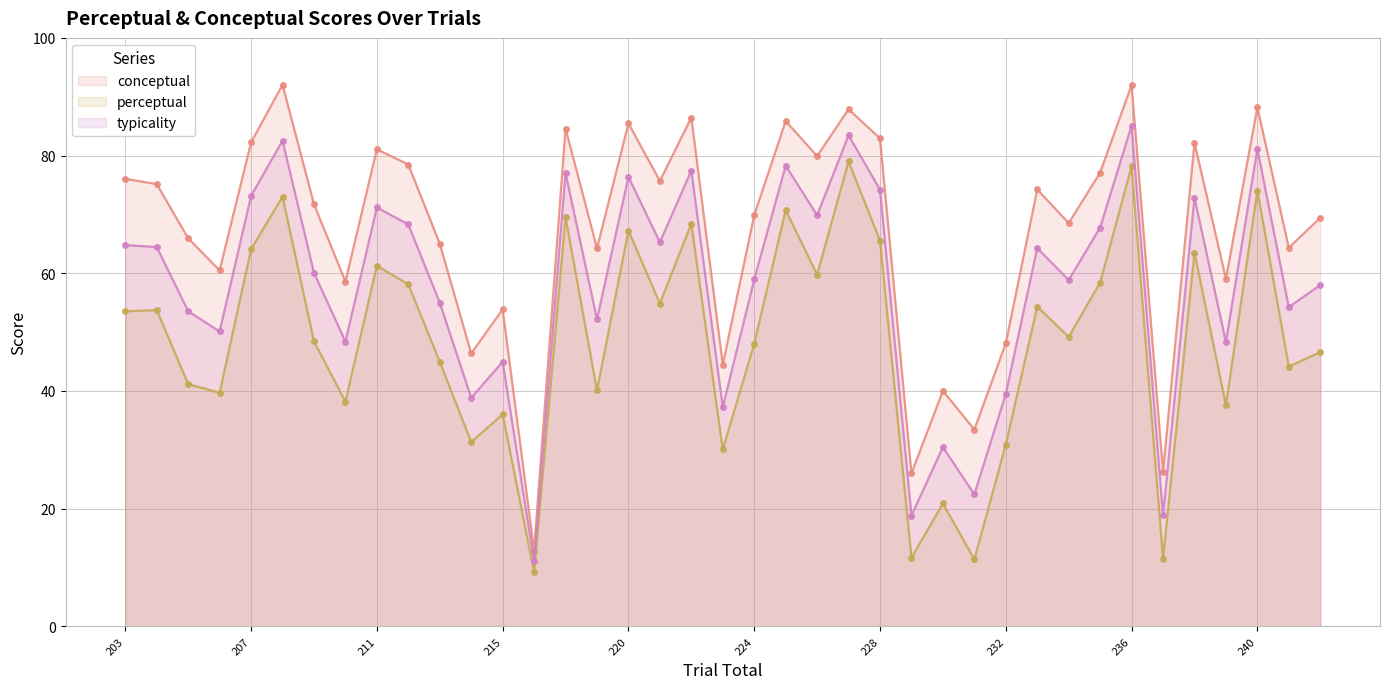

Which series has the largest range (max minus min)?

conceptual